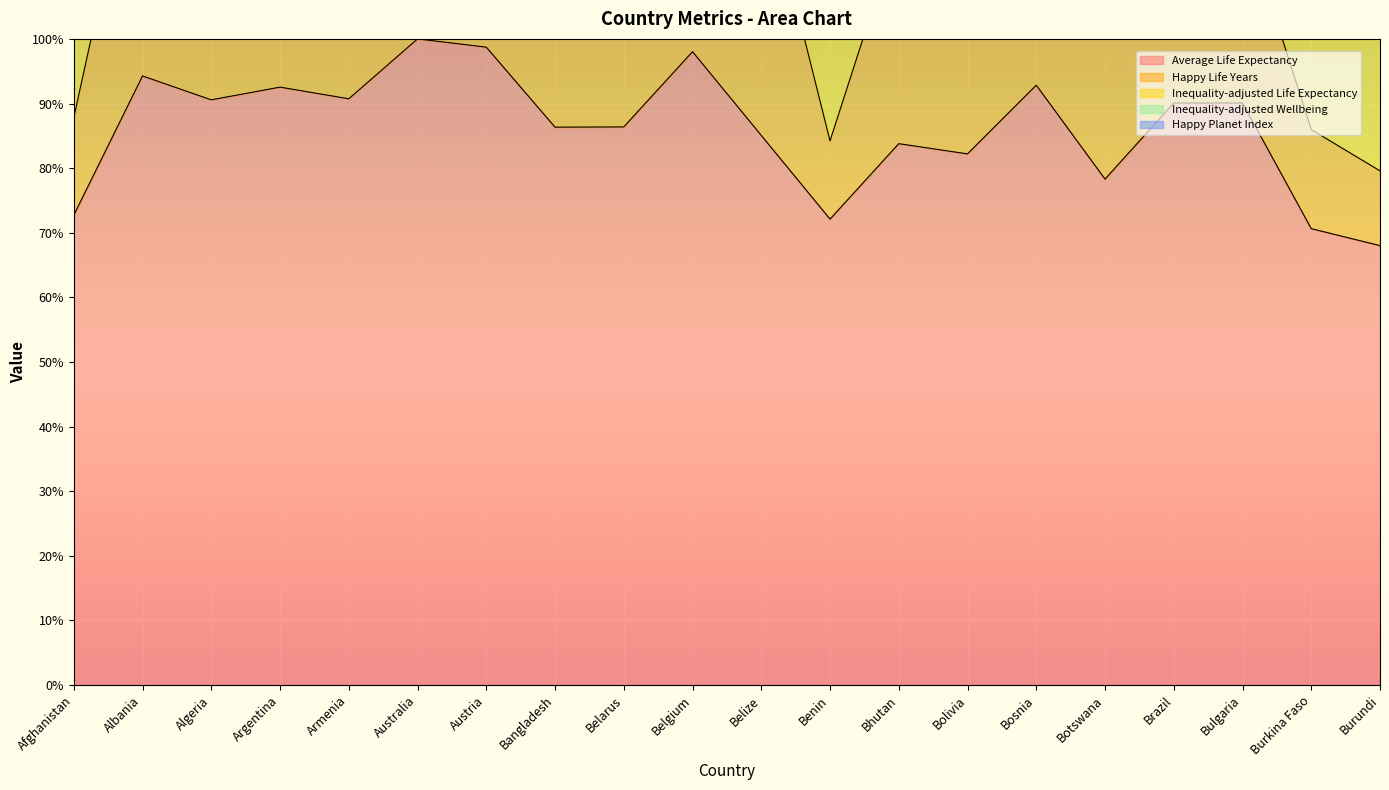

Which series has the largest total across all categories?

Inequality-adjusted Life Expectancy